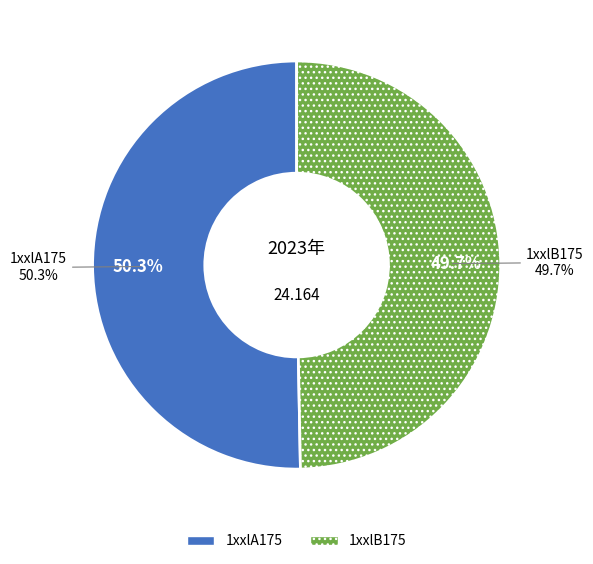

Which slice is the smallest?

1xxlB175